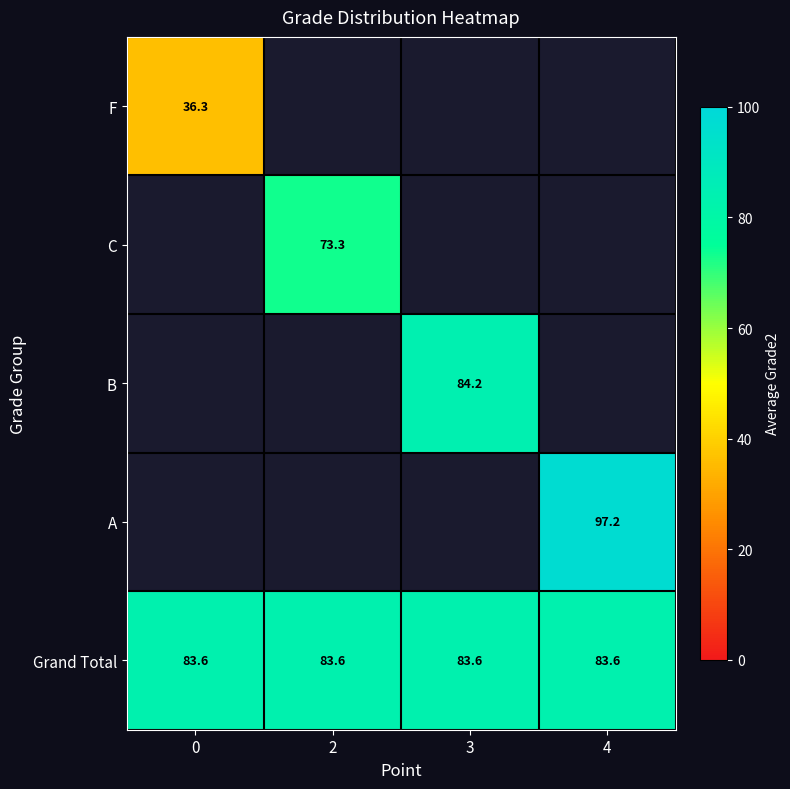

Is it true that A equals 97.2 at 4?

True